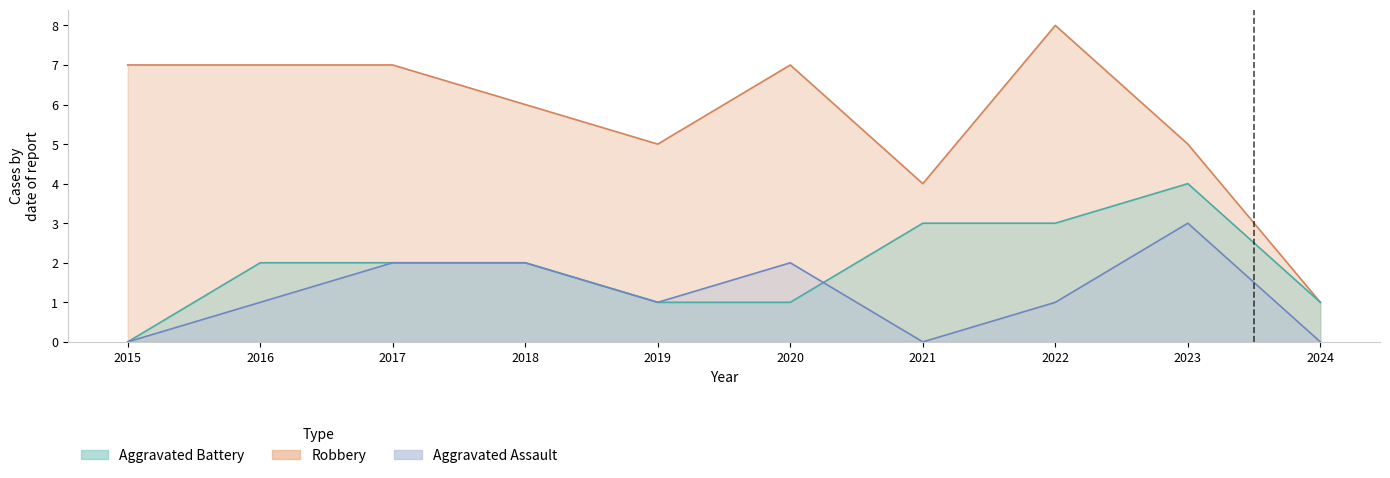

What are all the series names shown in the legend?

Aggravated Assault, Aggravated Battery, Robbery